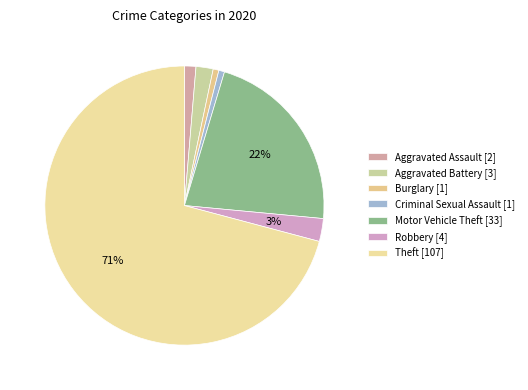

Is it true that Criminal Sexual Assault is 6% of the pie?

False